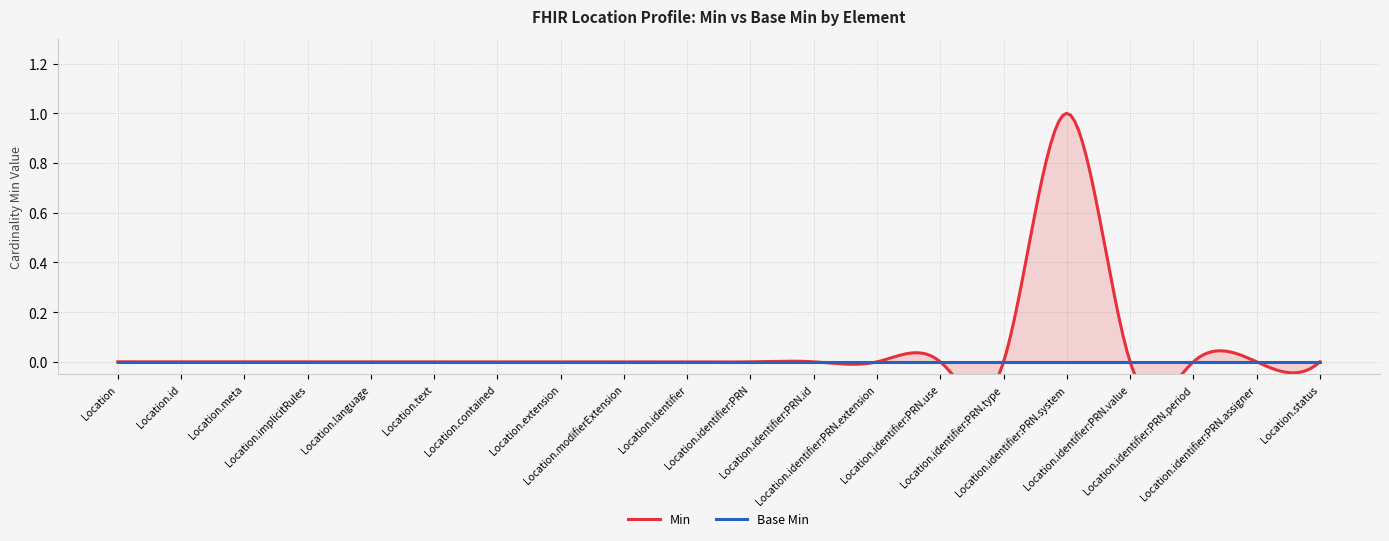

What position from the right is Location.identifier:PRN.system?

5